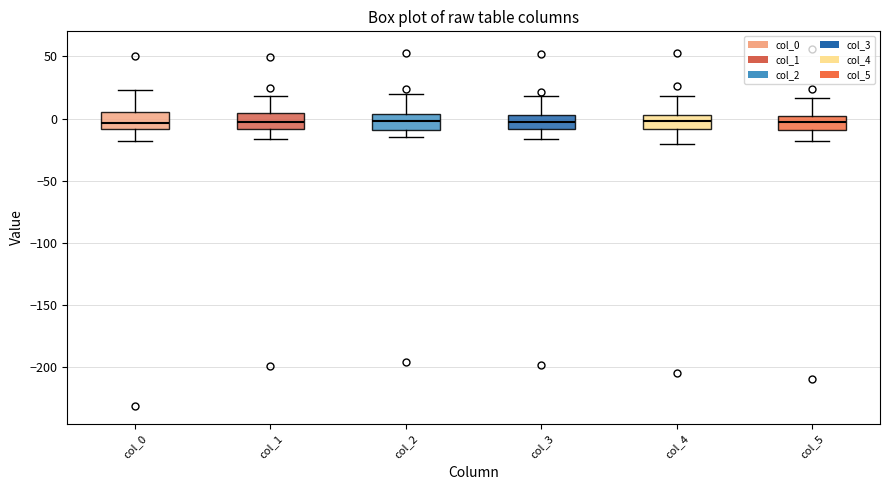

Reading left to right, transcribe this box plot: for each box, give where its median line is, the range the box spans, and where its two whiskers end, as read against the y-axis. The values are not printed on the chart, so give them approximately, as read against the axis.

col_0: median -5, box -10 to 5, whiskers -20 to 25
col_1: median -5, box -10 to 5, whiskers -15 to 20
col_2: median 0, box -10 to 5, whiskers -15 to 20
col_3: median -5, box -10 to 5, whiskers -15 to 20
col_4: median 0, box -10 to 5, whiskers -20 to 20
col_5: median -5, box -10 to 0, whiskers -20 to 15